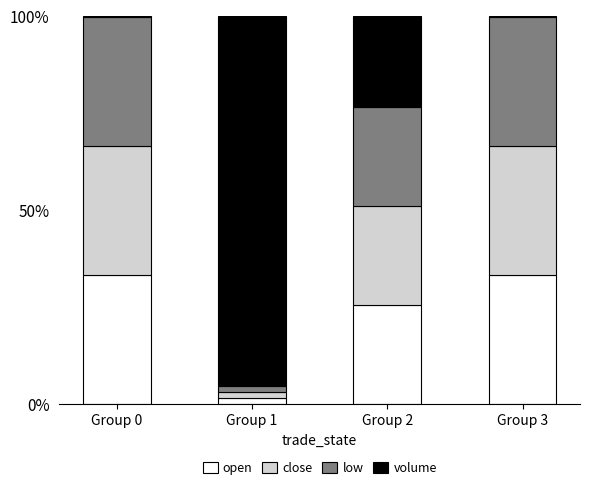

Are the bars horizontal?

No